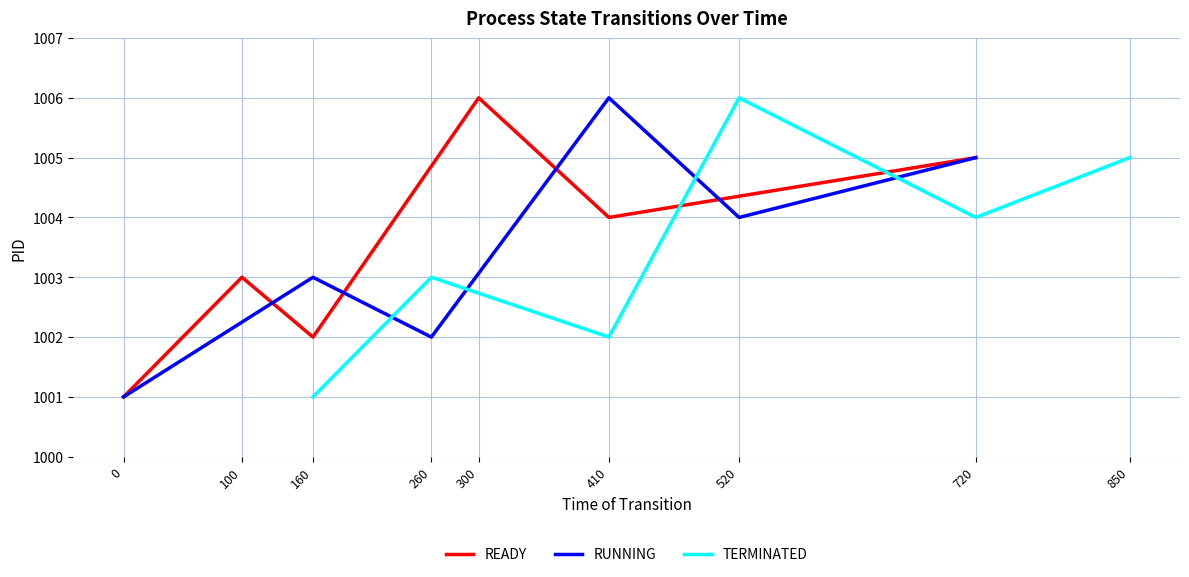

True or false: TERMINATED and RUNNING cross at least once.

False